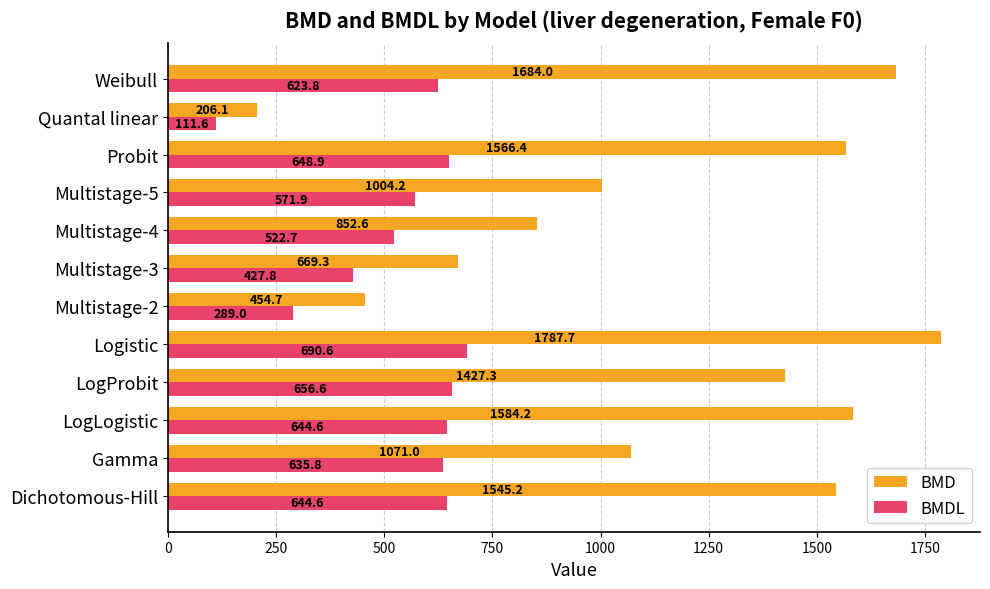

Which series has the largest range (max minus min)?

BMD